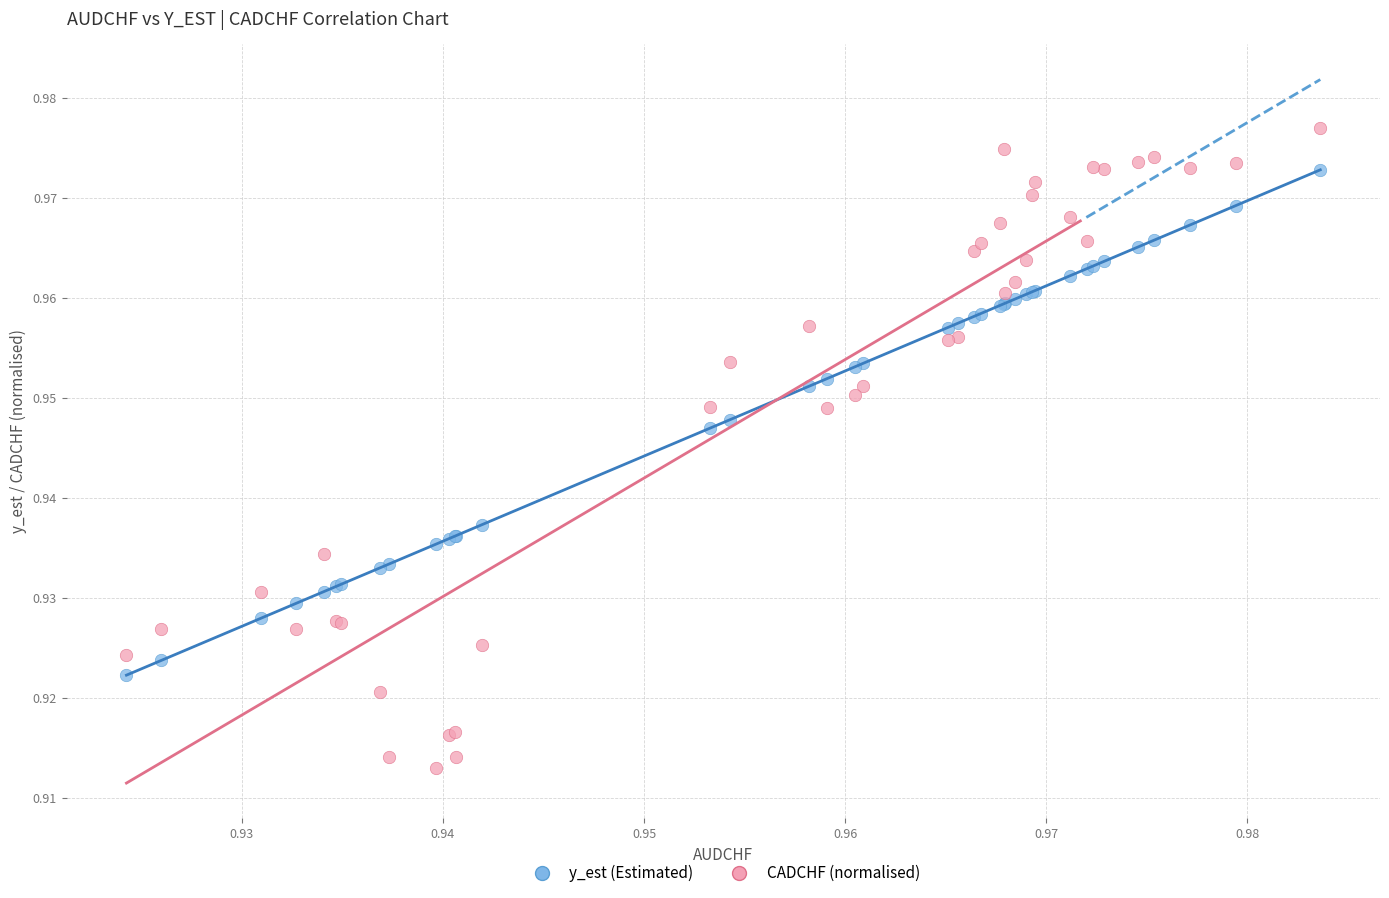

Which series reaches the minimum Y coordinate?

CADCHF (normalised)